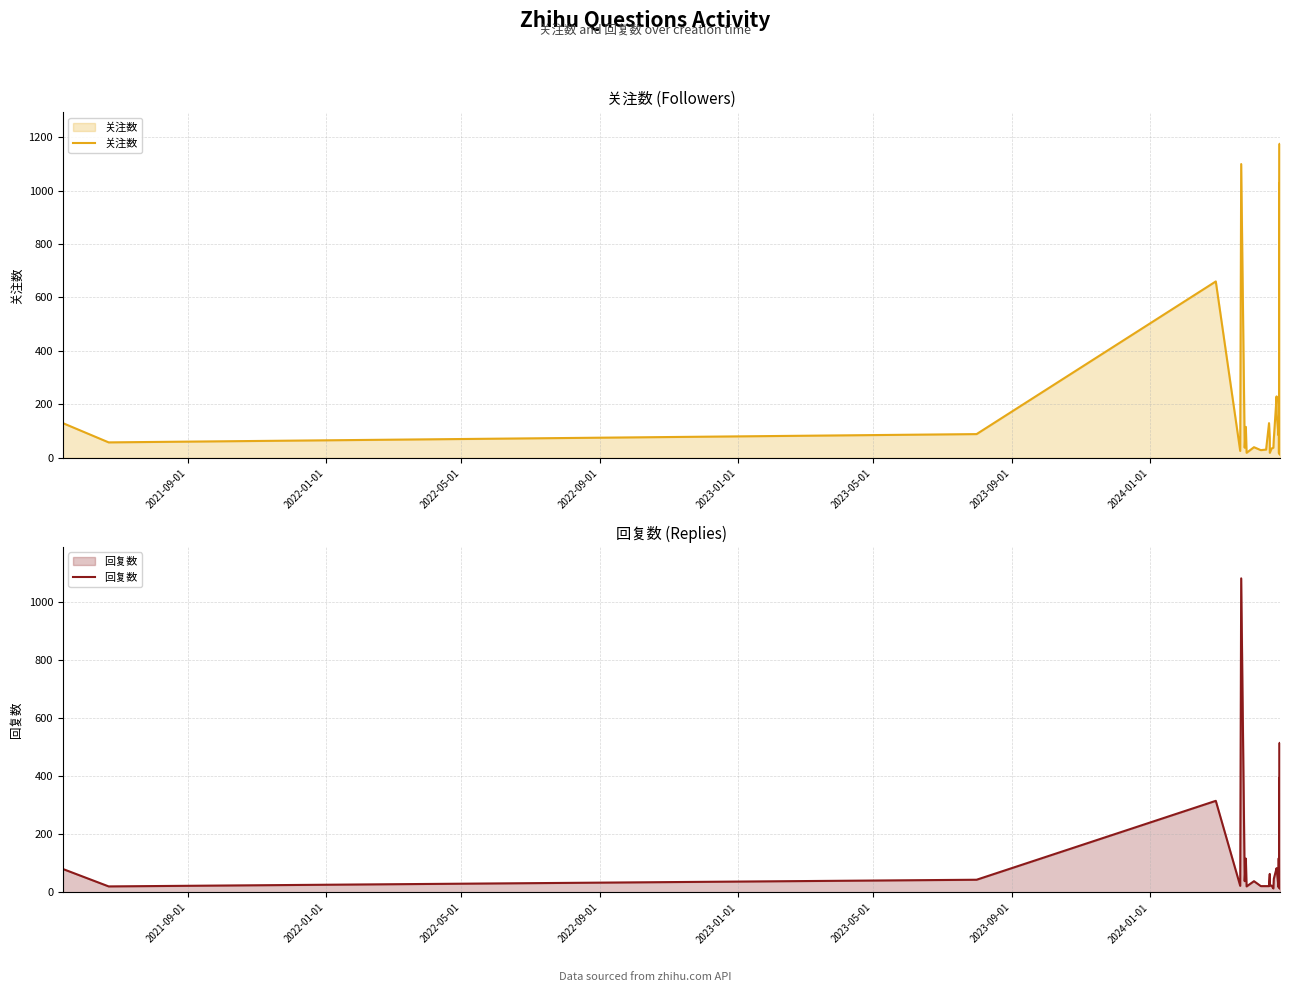

What are all the series names shown in the legend?

关注数, 回复数